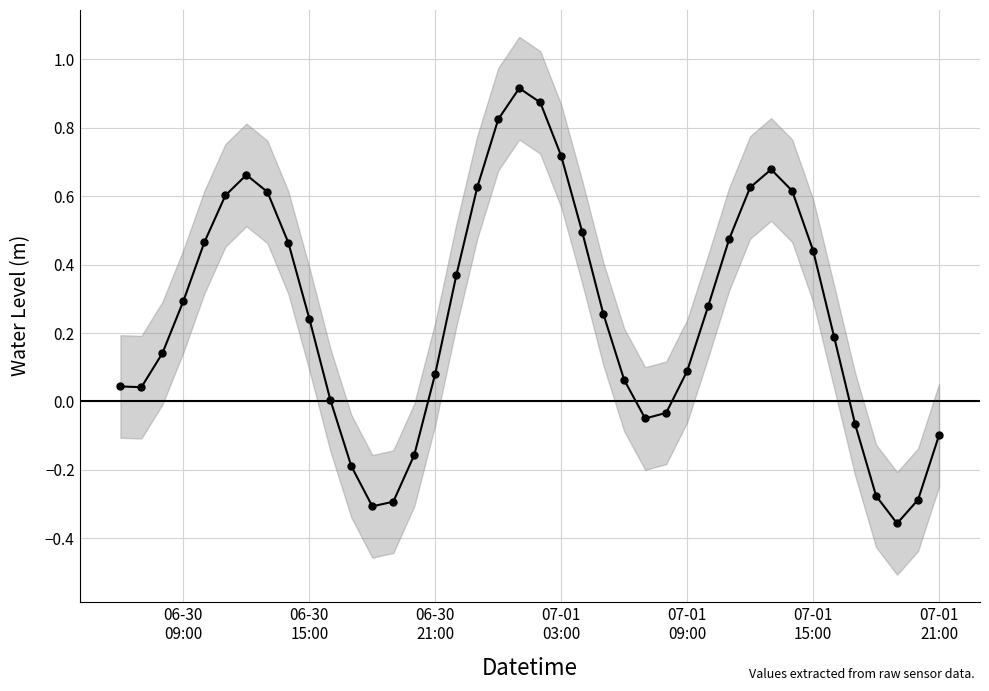

How many interior local valleys (lower than both neighbors) does the data have?

4